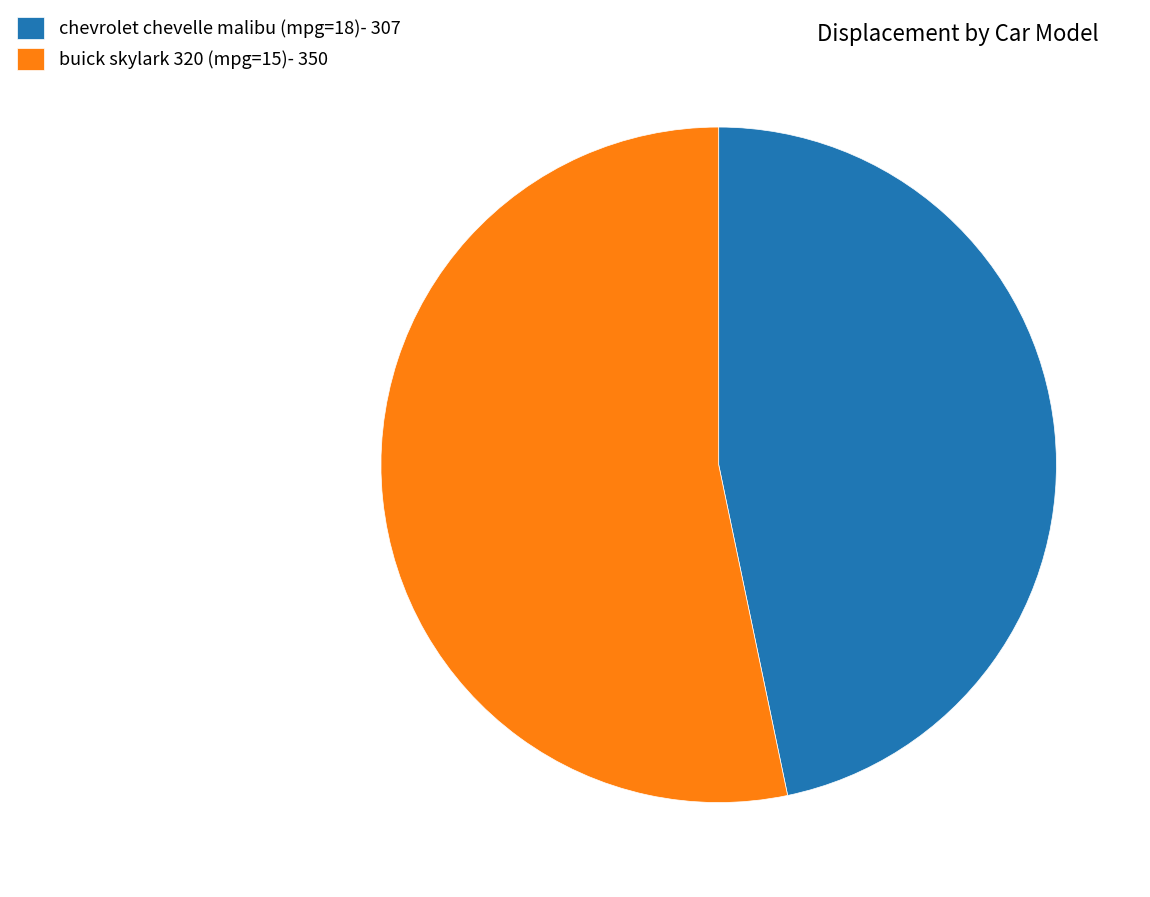

Approximately how many times larger is the value at chevrolet chevelle malibu (mpg=18)- 307 compared to buick skylark 320 (mpg=15)- 350?

0.9